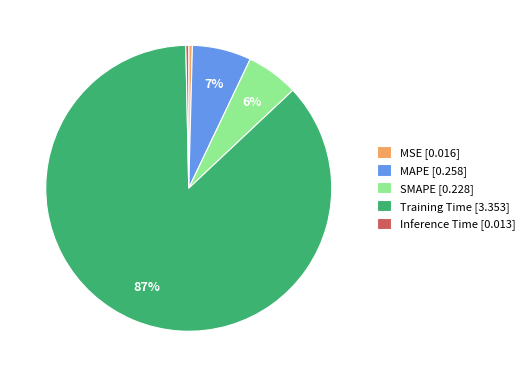

What percentage is the Training Time [3.353] slice, to the nearest percent?

87%